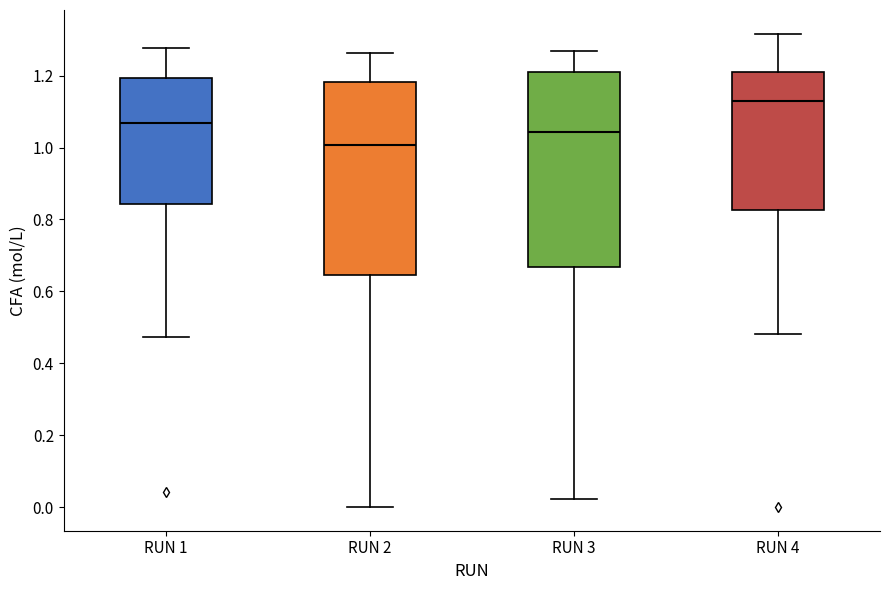

Reading left to right, transcribe this box plot: for each box, give where its median line is, the range the box spans, and where its two whiskers end, as read against the y-axis. The values are not printed on the chart, so give them approximately, as read against the axis.

RUN 1: median 1.06, box 0.84 to 1.20, whiskers 0.48 to 1.28
RUN 2: median 1.00, box 0.64 to 1.18, whiskers 0.00 to 1.26
RUN 3: median 1.04, box 0.66 to 1.22, whiskers 0.02 to 1.26
RUN 4: median 1.12, box 0.82 to 1.20, whiskers 0.48 to 1.32